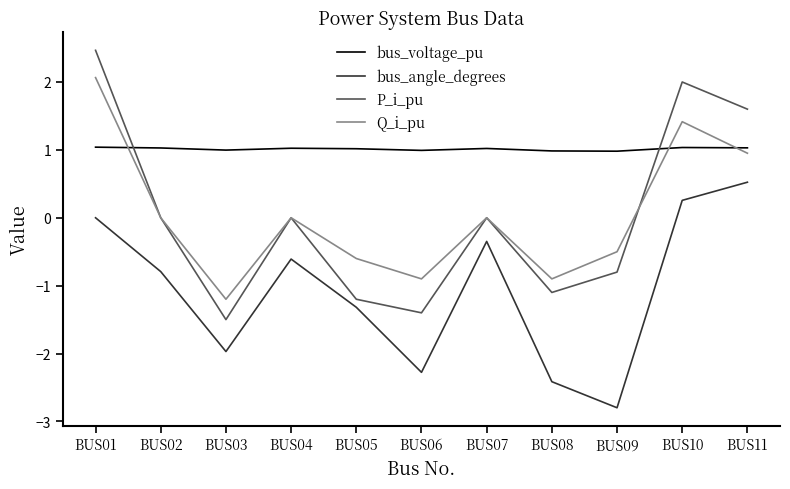

Which category has the lowest value across all series?

BUS09